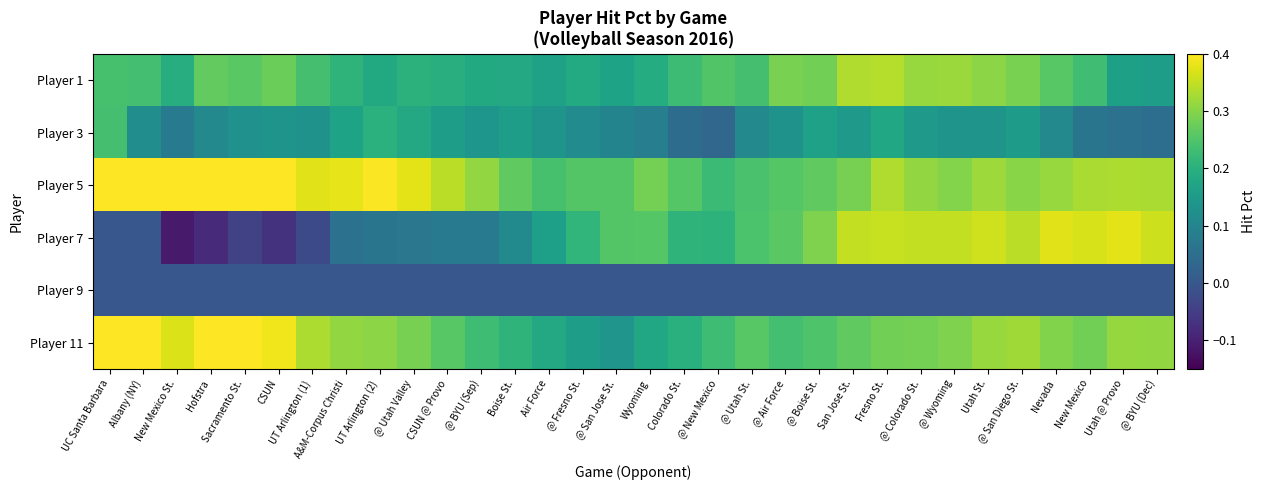

At which label is Player 11 closest to 0?

@ San Jose St.